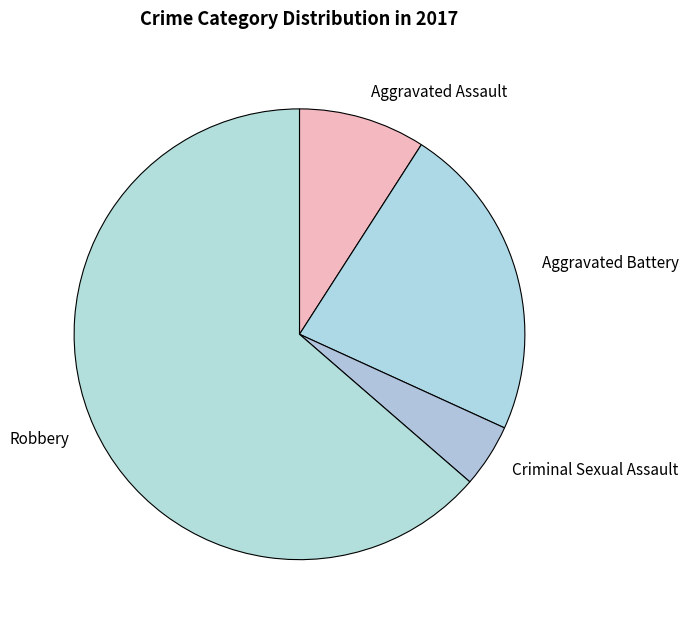

Do Robbery and Aggravated Battery together represent more than half of the pie?

Yes